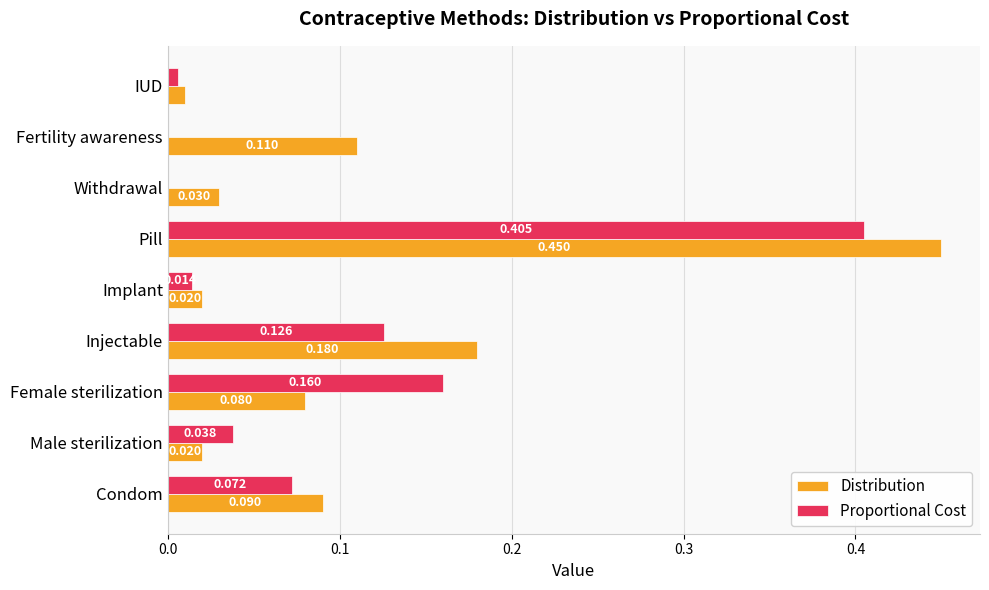

At which category is the sum across all series the highest?

Pill